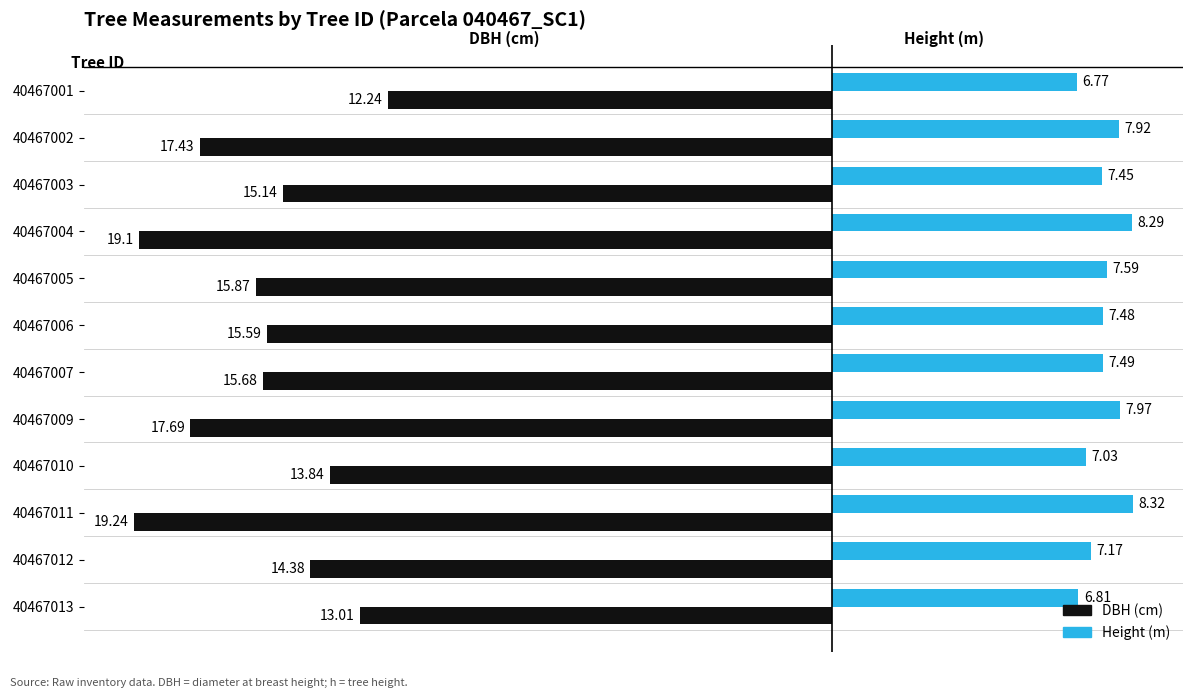

At which category is the sum across all series the highest?

40467001